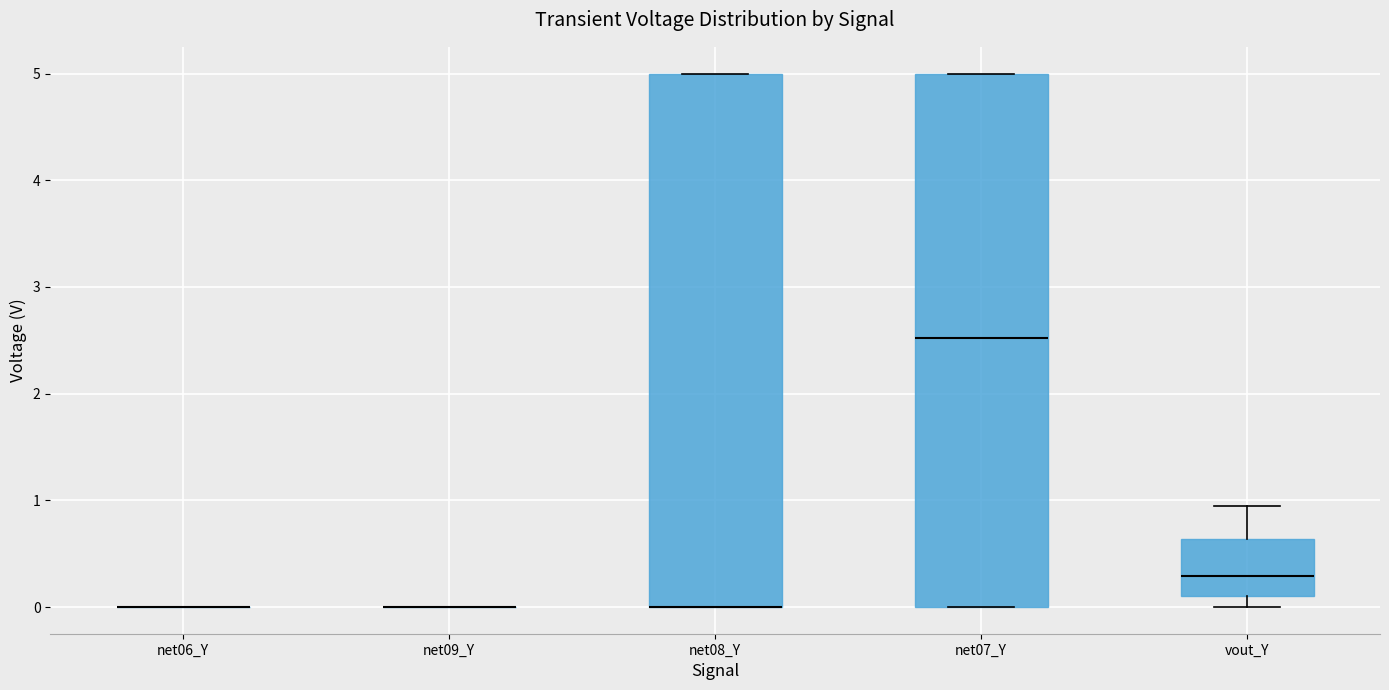

Reading left to right, read every box against the y-axis: the position of its median line, the range the box covers, and the ends of its whiskers. The values are not printed on the chart, so give them approximately, as read against the axis.

net06_Y: box collapsed to a line at 0.0, whiskers 0.0 to 0.0
net09_Y: box collapsed to a line at 0.0, whiskers 0.0 to 0.0
net08_Y: median 0.0 (drawn on the box's lower edge), box 0.0 to 5.0, whiskers 0.0 to 5.0
net07_Y: median 2.5, box 0.0 to 5.0, whiskers 0.0 to 5.0
vout_Y: median 0.3, box 0.1 to 0.6, whiskers 0.0 to 0.9